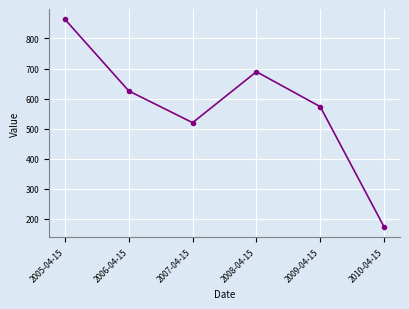

At which label does the data first exceed 625?

2005-04-15